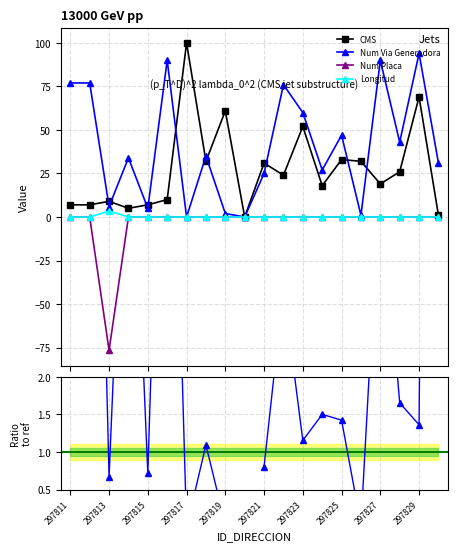

At which label is LONGITUD_DIRECCION closest to -4?

297811